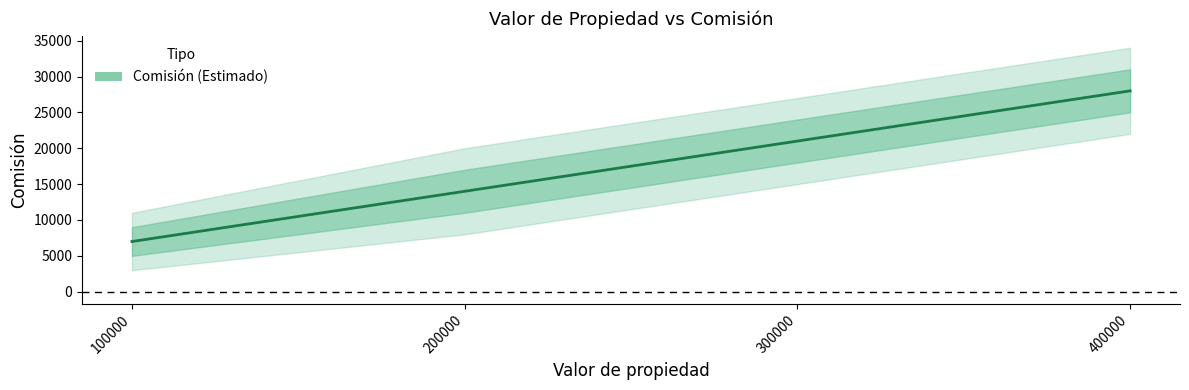

What is the maximum value shown in the chart?

28000